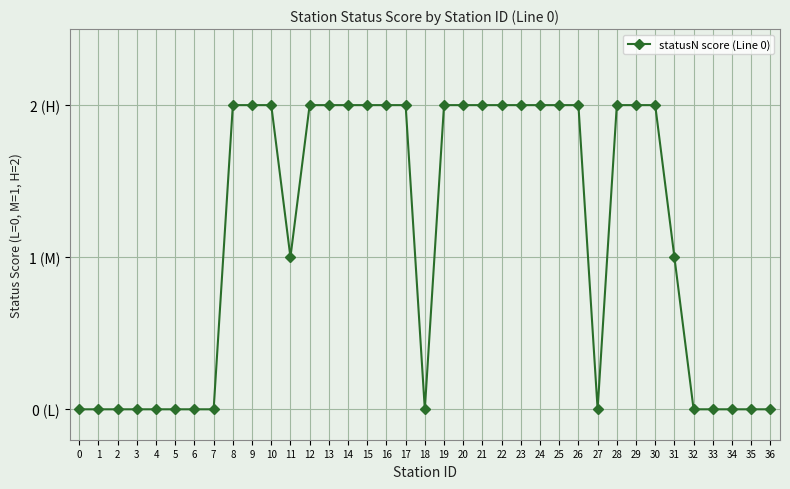

At which label is the value closest to 1?

11